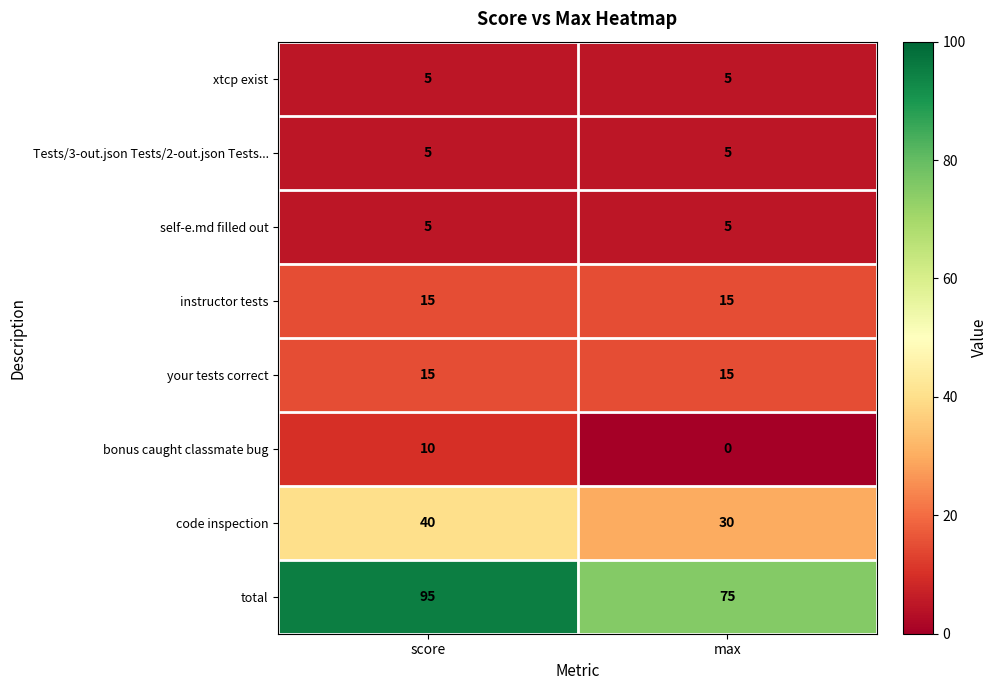

Between score and max, which series saw the biggest shift?

total